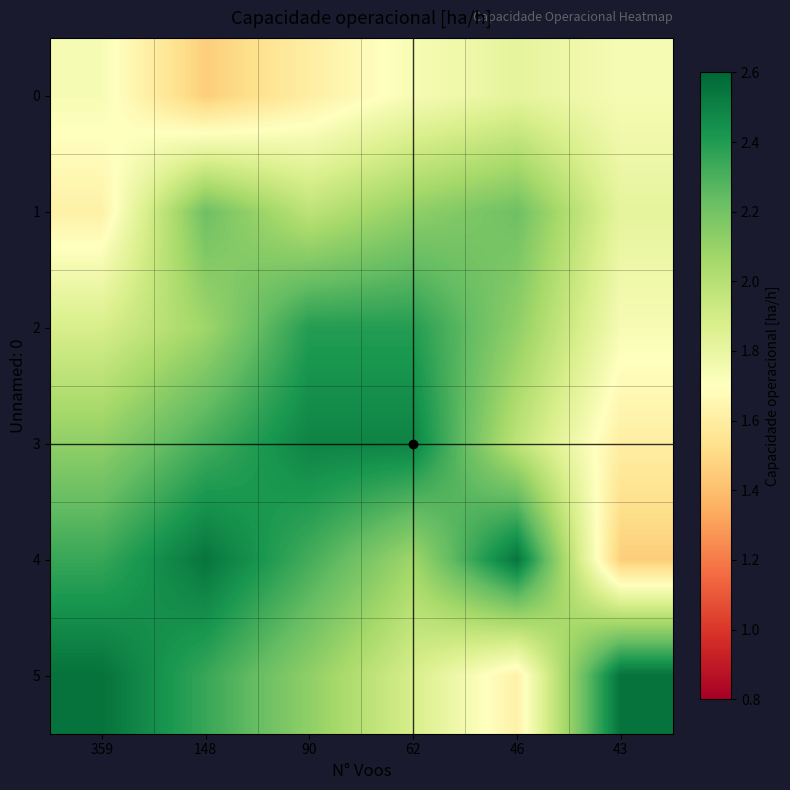

Reading right to left, extract all data points from this chart.

0: 43=1.7	46=1.8	62=1.7	90=1.6	148=1.5	359=1.7
1: 43=1.8	46=2.2	62=2.1	90=2.0	148=2.2	359=1.6
2: 43=1.7	46=2.1	62=2.4	90=2.4	148=2.1	359=1.9
3: 43=1.6	46=2.0	62=2.5	90=2.5	148=2.3	359=2.1
4: 43=1.5	46=2.5	62=2.1	90=2.3	148=2.5	359=2.3
5: 43=2.6	46=1.6	62=1.9	90=2.1	148=2.3	359=2.6